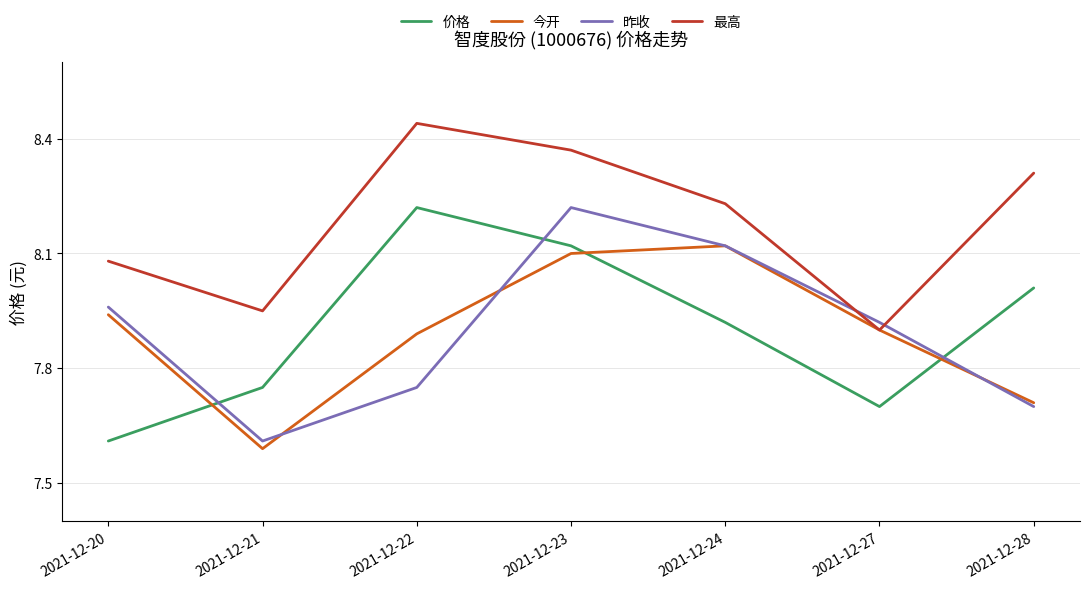

At which label is 价格 closest to 7?

2021-12-20